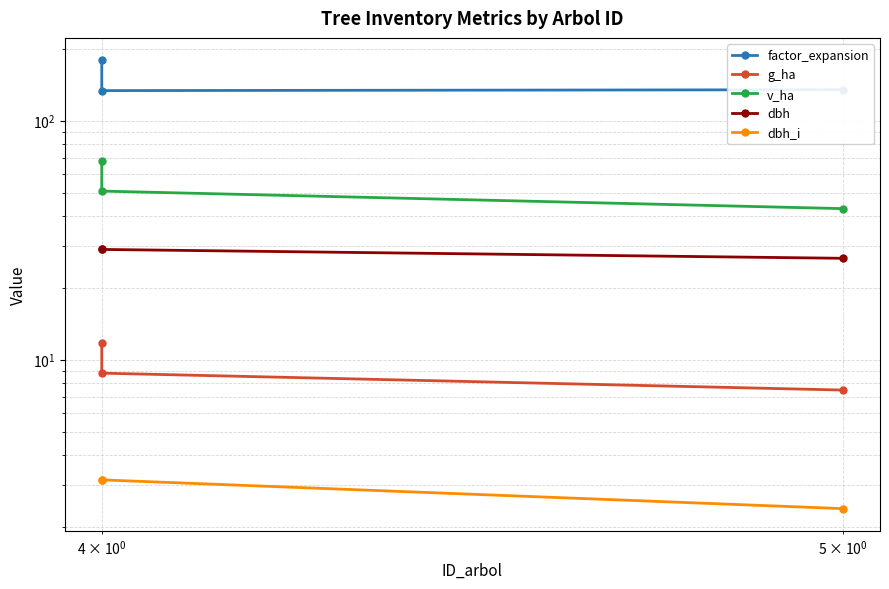

The value of factor_expansion at $\mathdefault{10^{0}}$ is 29.2. True or false?

False